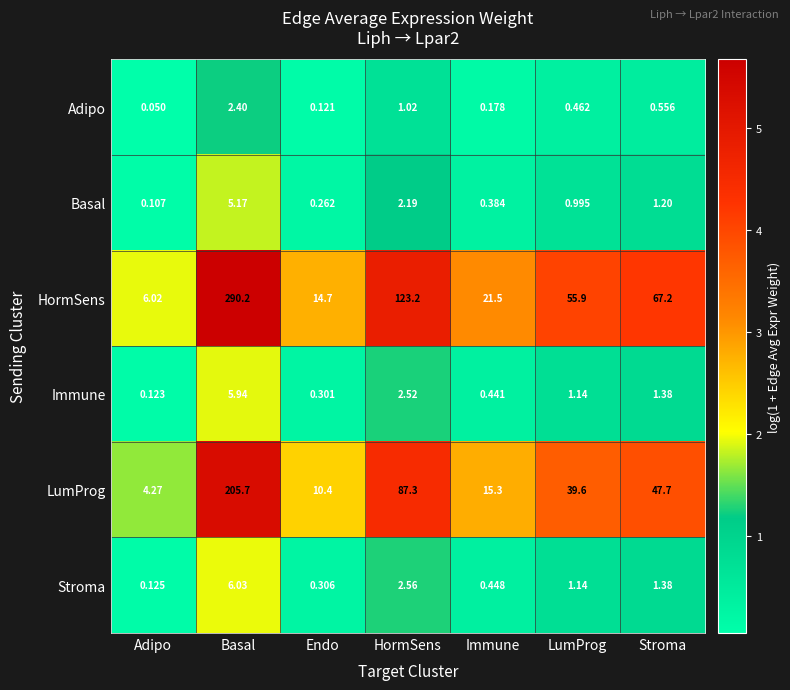

Which series has the largest total across all categories?

HormSens